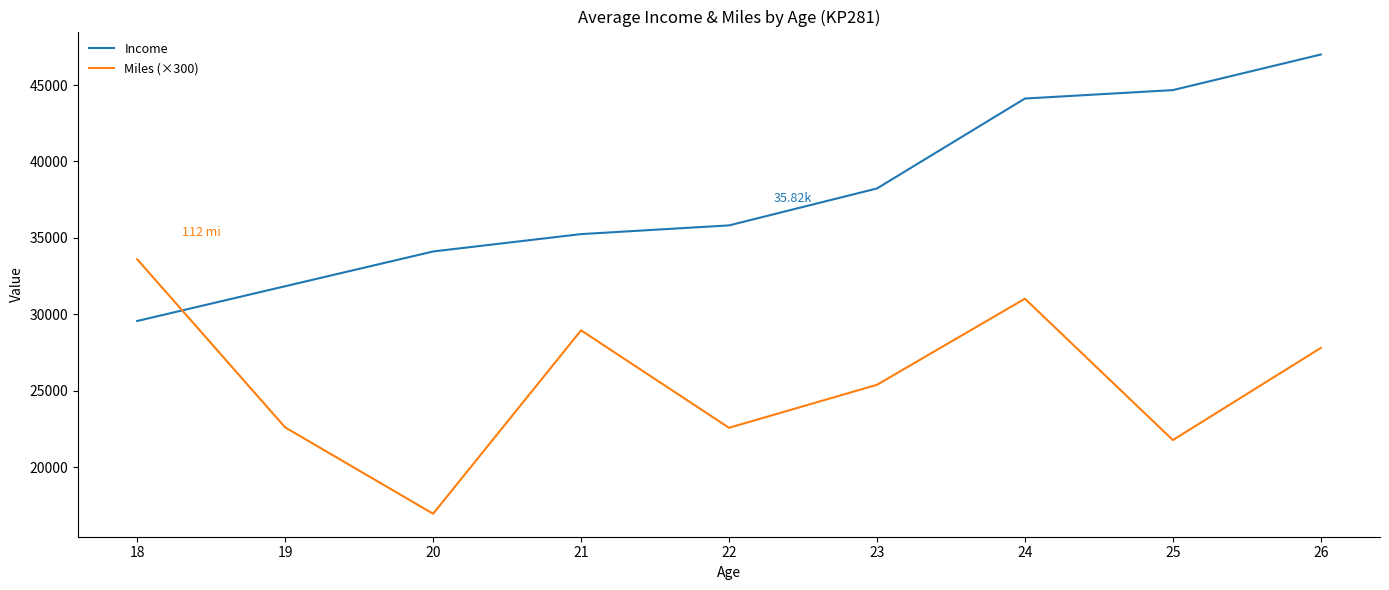

What is the total value across all series at 24?

75135.6